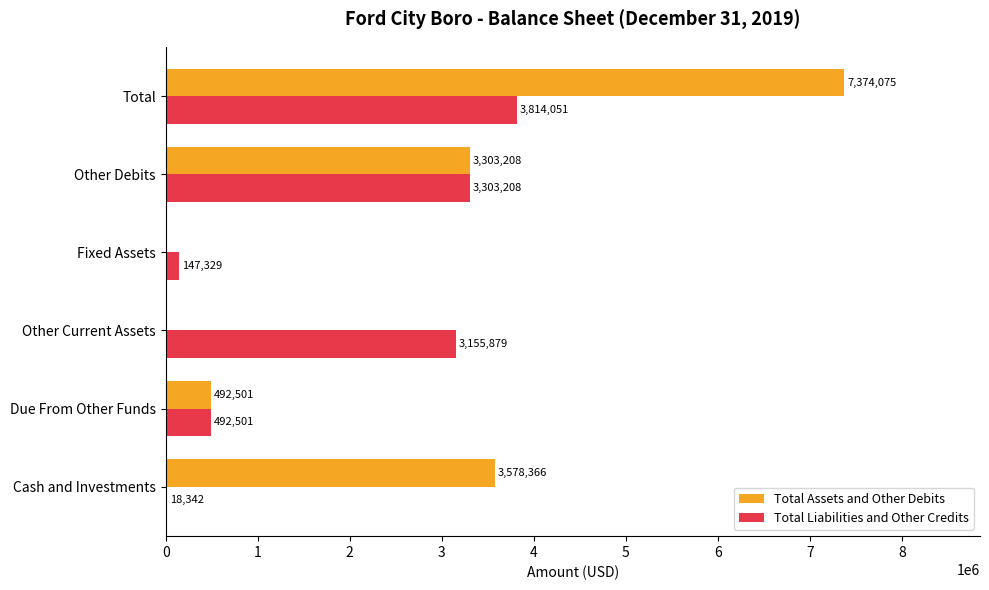

What are all the series names shown in the legend?

Total Assets and Other Debits, Total Liabilities and Other Credits